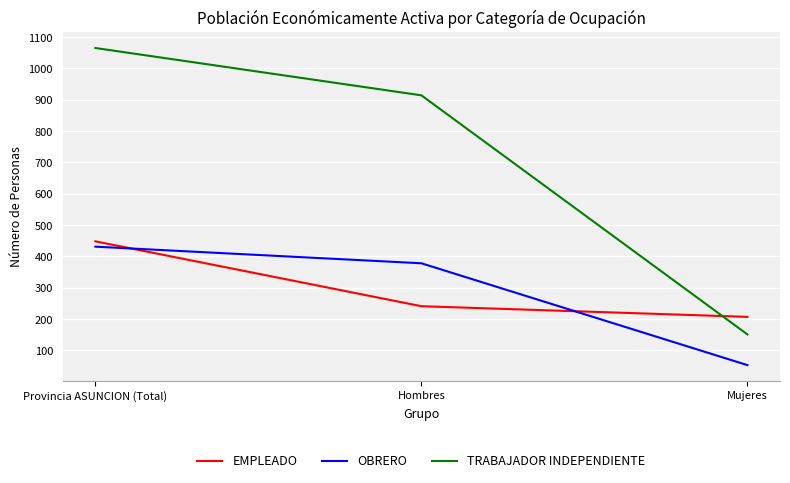

The TRABAJADOR INDEPENDIENTE series shows 151 at Mujeres. True or false?

True